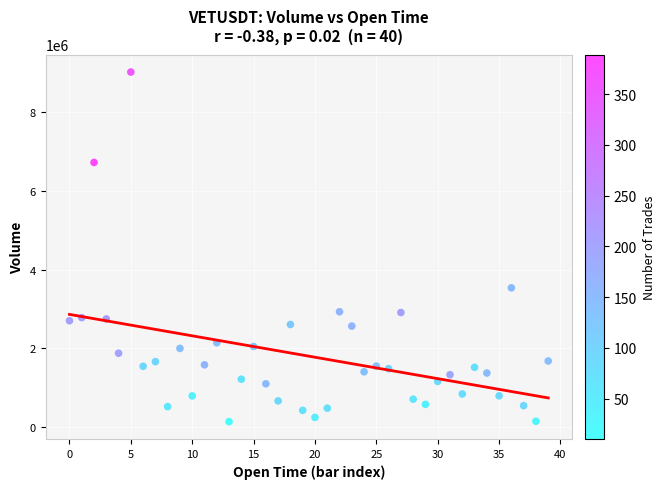

What Y value in the scatter plot is closest to 4581007?

3539782